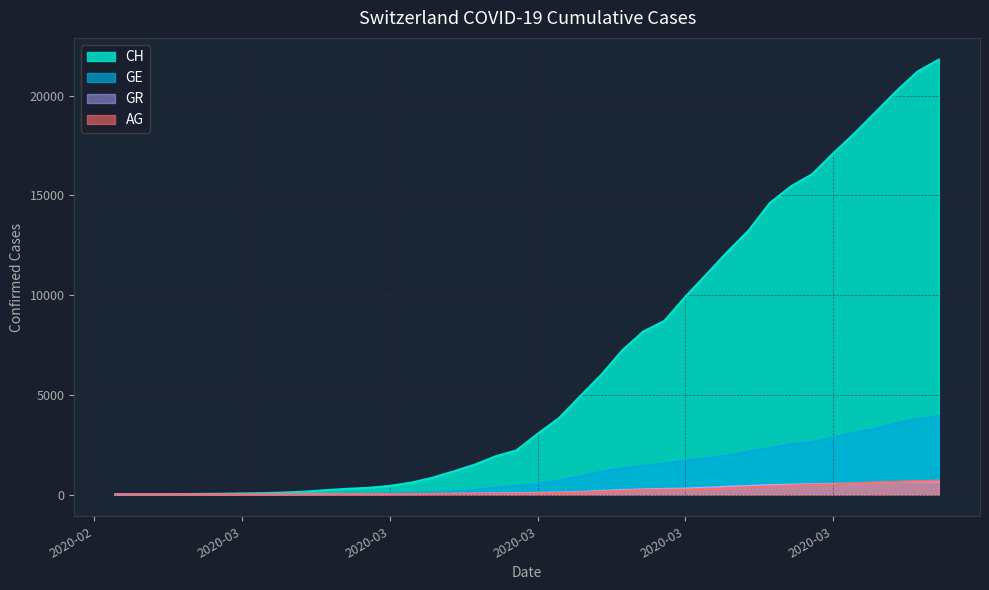

Which series has the largest total across all categories?

CH